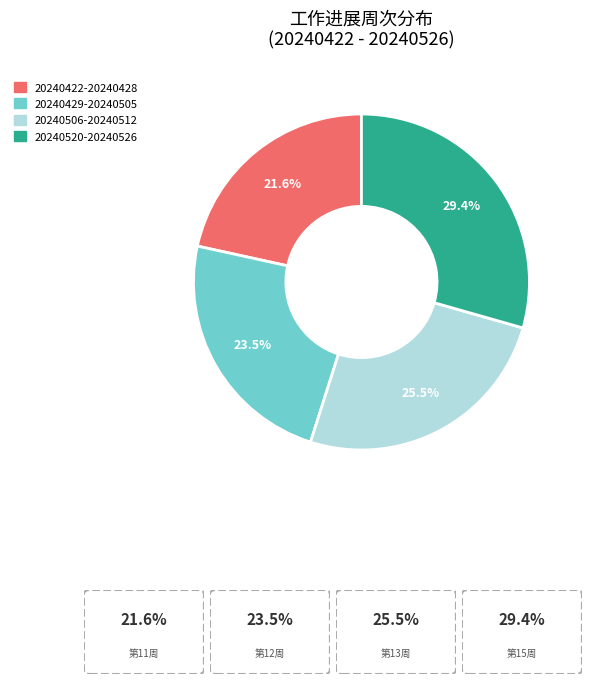

Which category has the smallest portion of the pie?

20240422-20240428